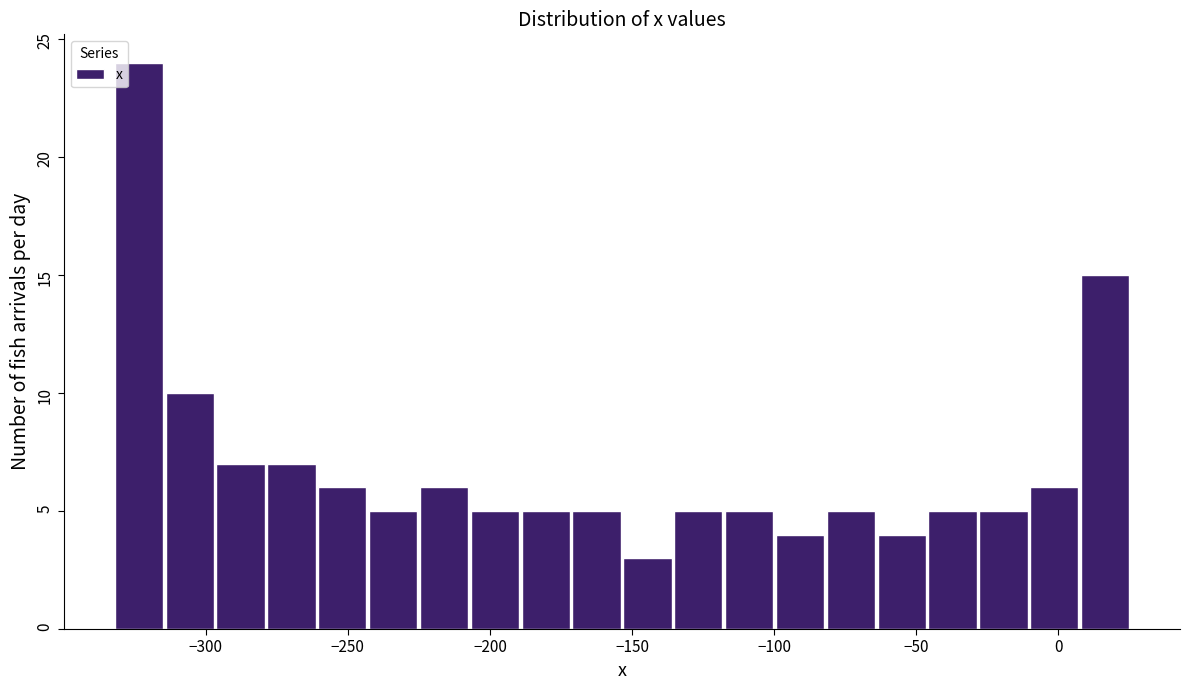

Read against the x-axis, roughly where is the centre of the tallest bar?

-325